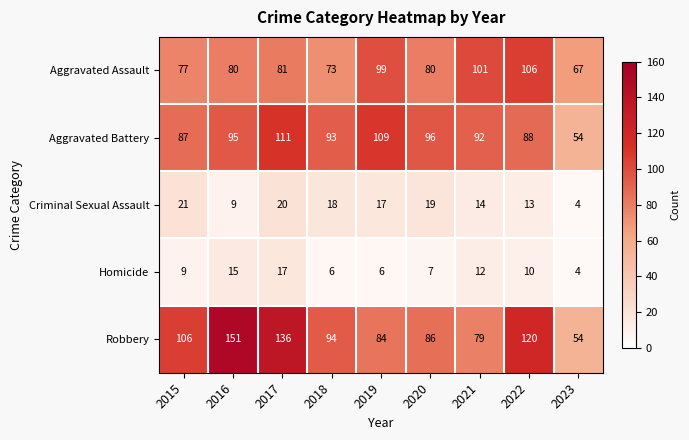

At 2021, list the series in order from largest to smallest.

Aggravated Assault, Aggravated Battery, Robbery, Criminal Sexual Assault, Homicide